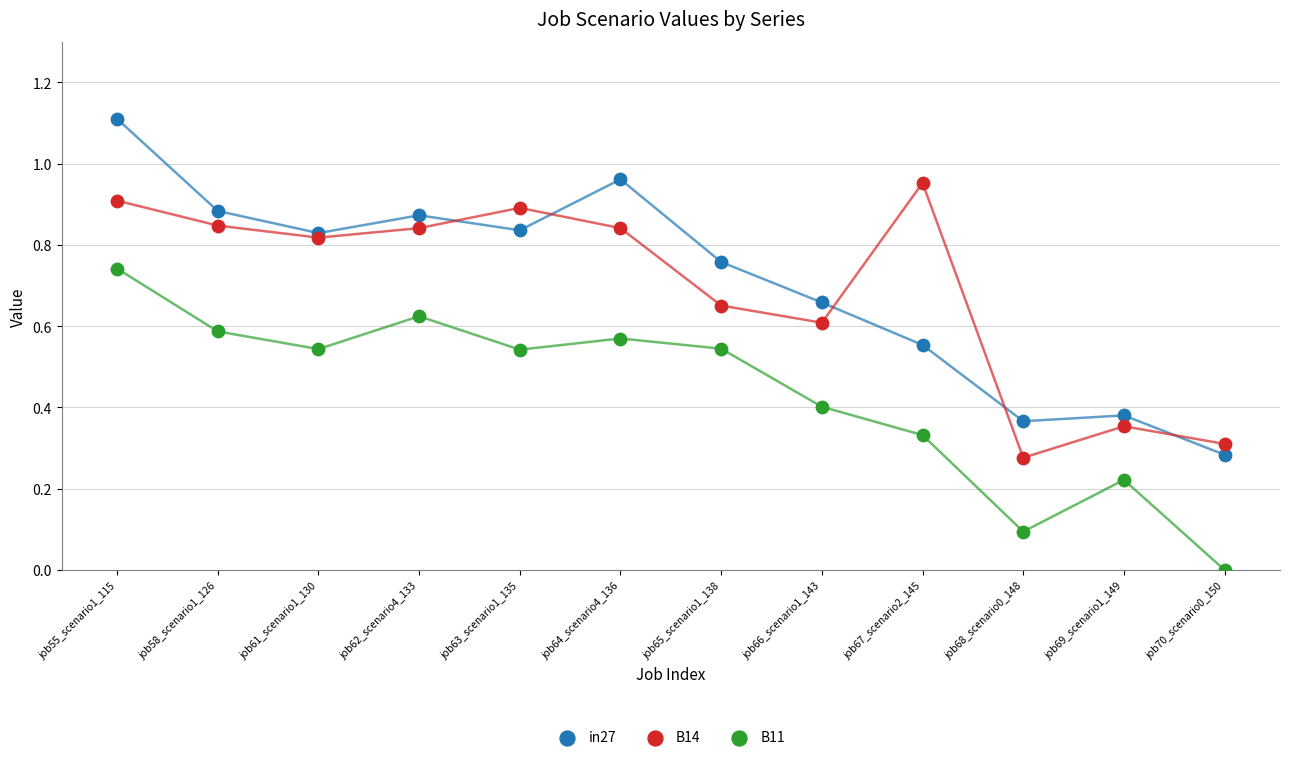

Which series reaches the minimum Y coordinate?

B11